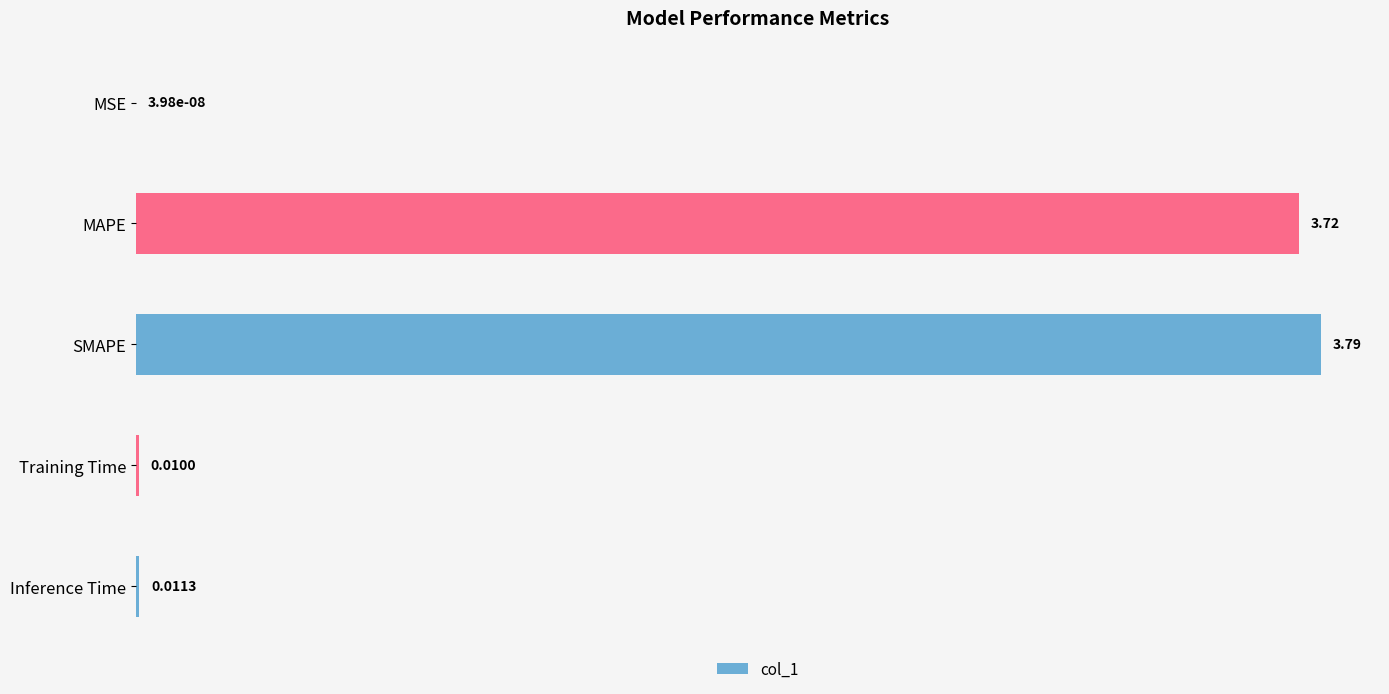

Which has a higher value, Inference Time or Training Time?

Inference Time